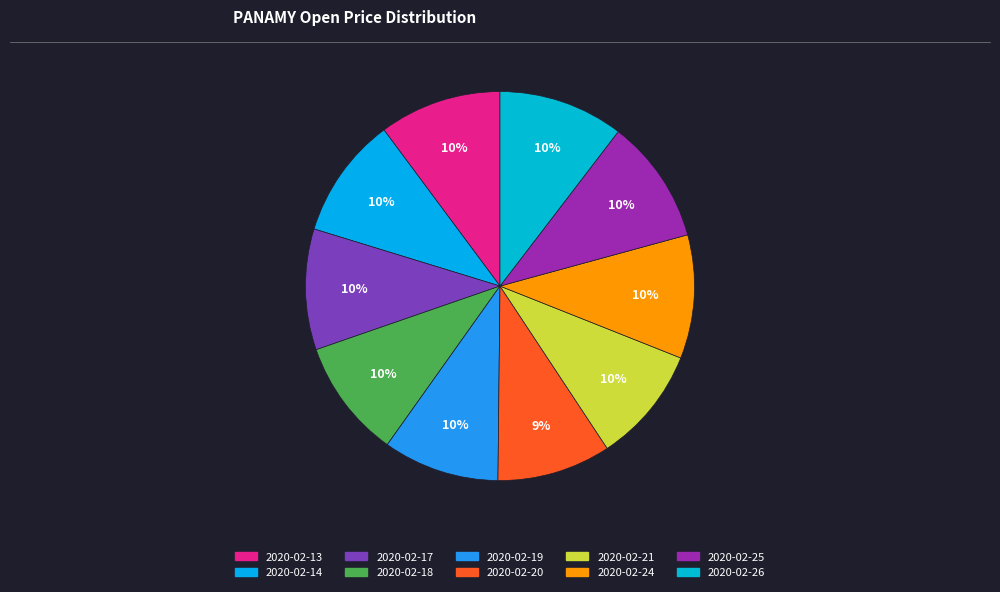

Count the number of slices in the pie.

10